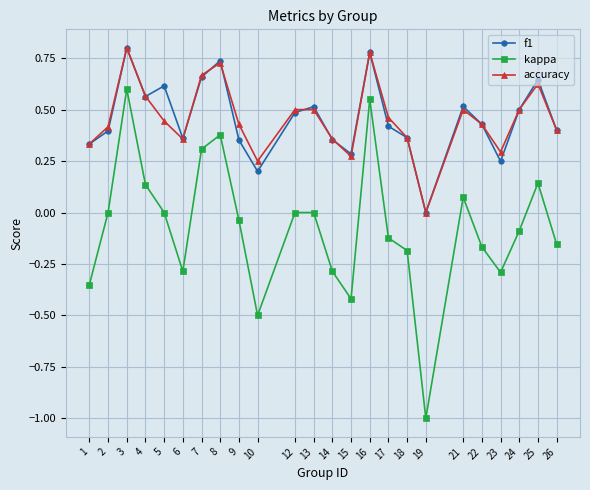

How many values in accuracy are above zero?

23